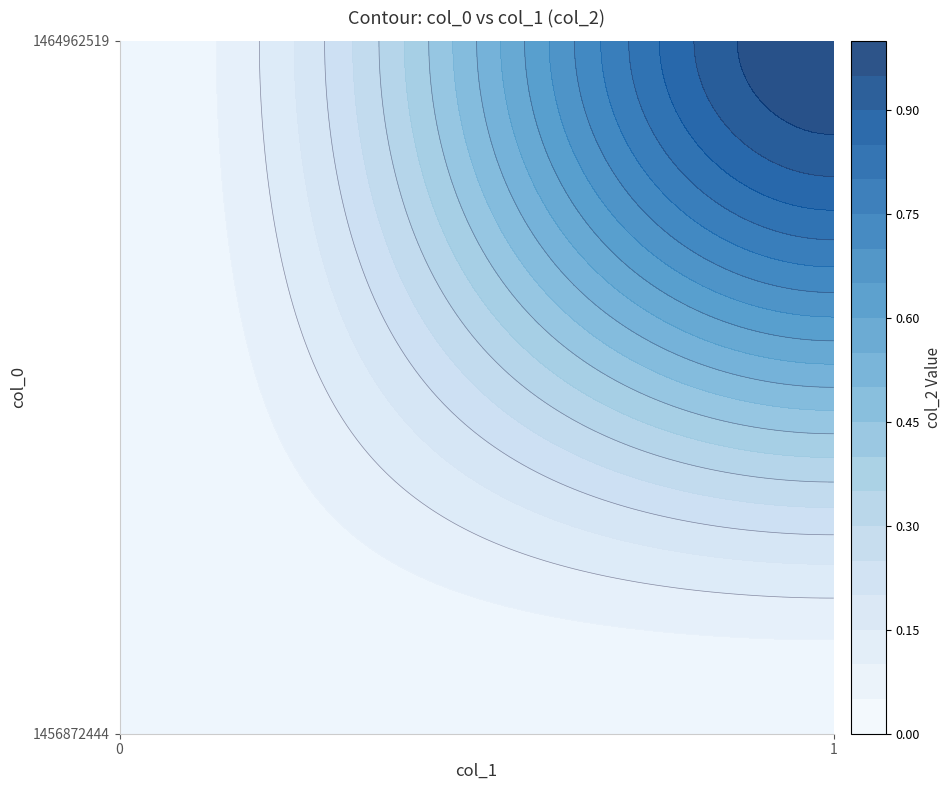

Rank the categories by 1456872444 value from lowest to highest.

0, 1